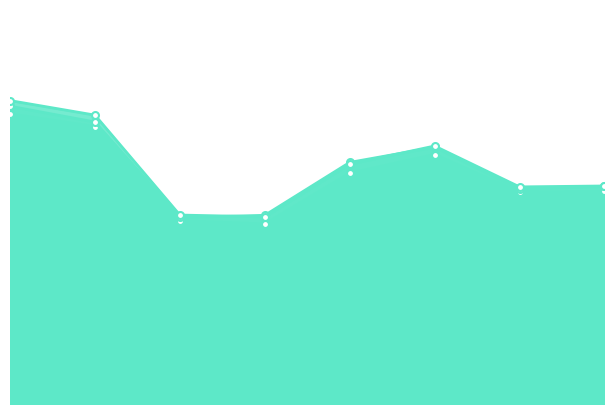

Does the chart have visible grid lines?

No